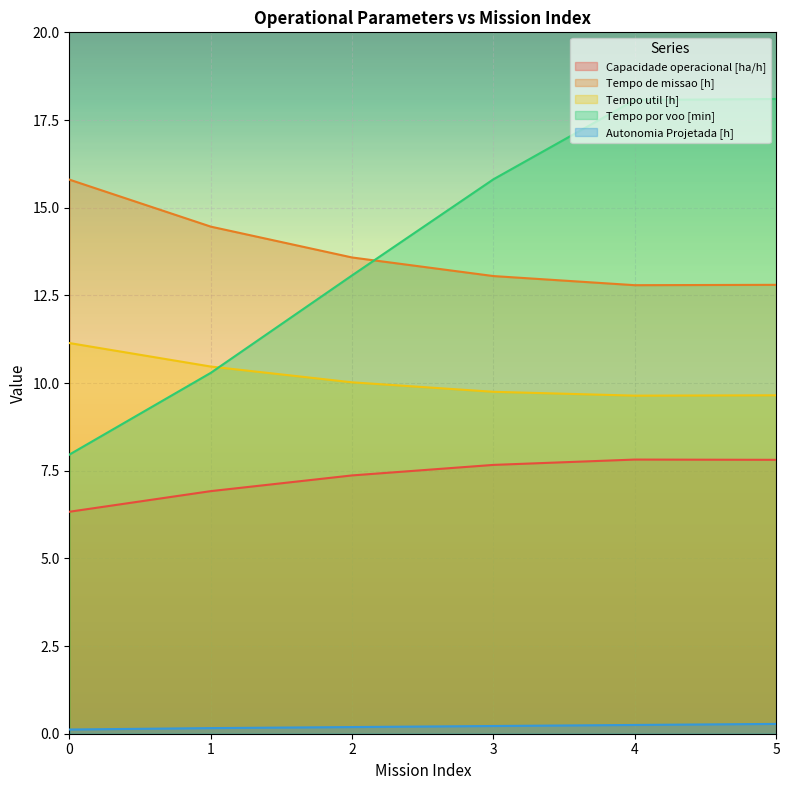

The value of Tempo por voo [min] at 5 is 27.8. True or false?

False